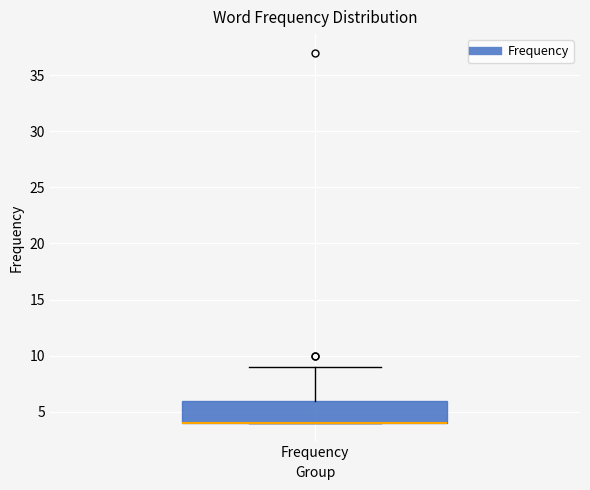

Read this box plot against the y-axis: the position of the median line, the range covered by the box, and the ends of both whiskers. The values are not printed on the chart, so give them approximately, as read against the axis.

median 4 (drawn on the box's lower edge), box 4 to 6, whiskers 4 to 9